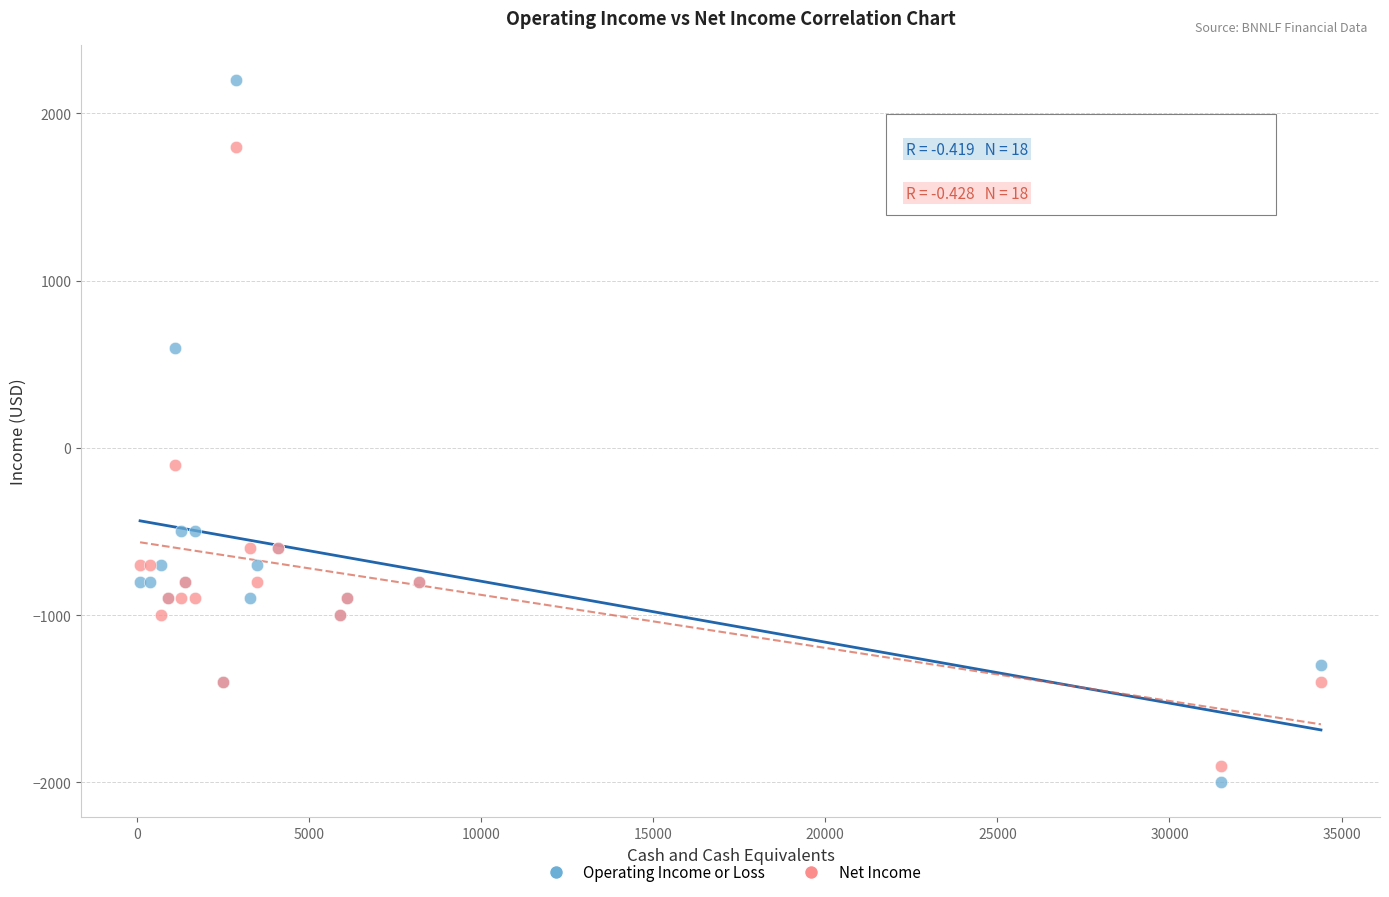

In the Operating Income or Loss series, what Y value is closest to 100?

600